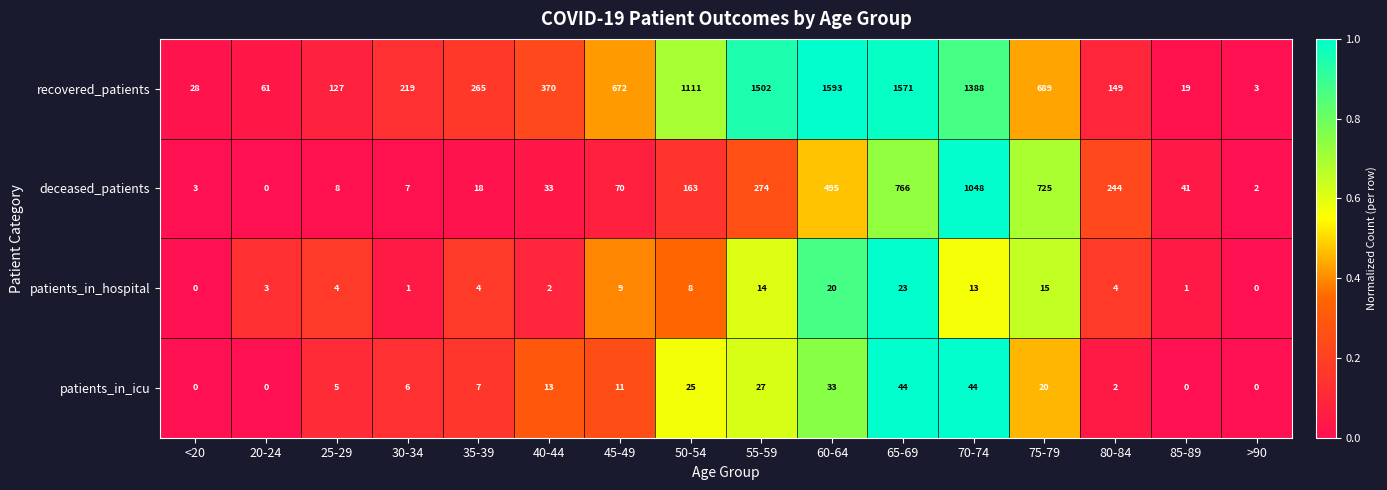

Which series changed the most between 50-54 and 70-74?

deceased_patients